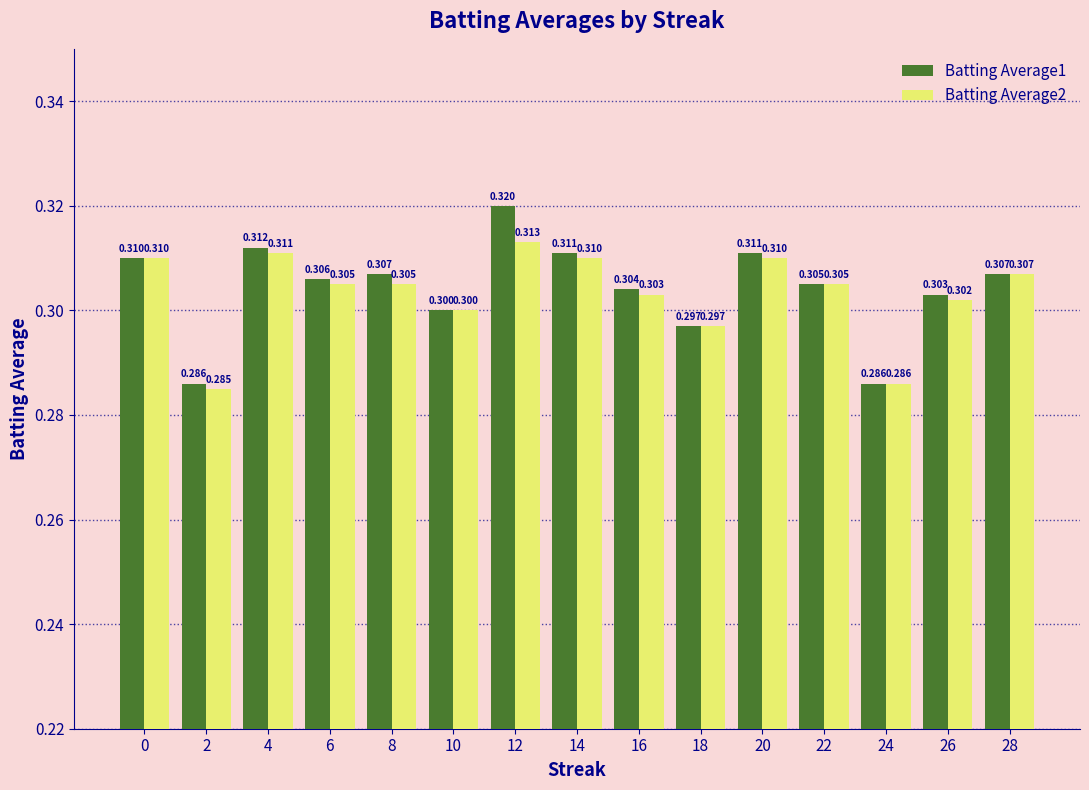

The Batting Average2 series shows 0.3 at 0. True or false?

True